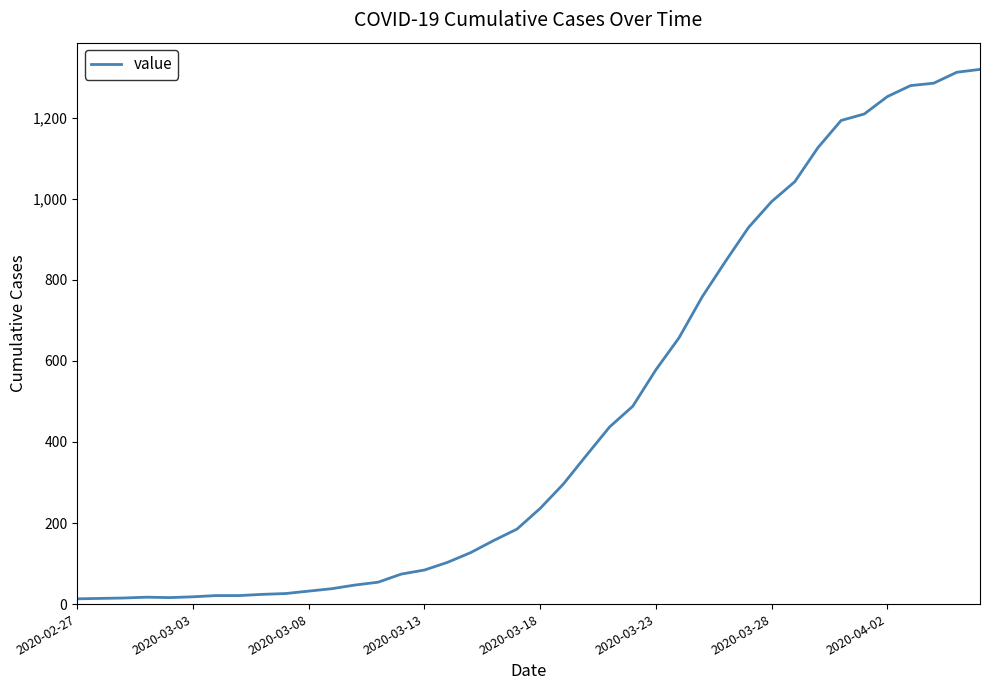

What is the difference between the maximum and minimum values?

1306